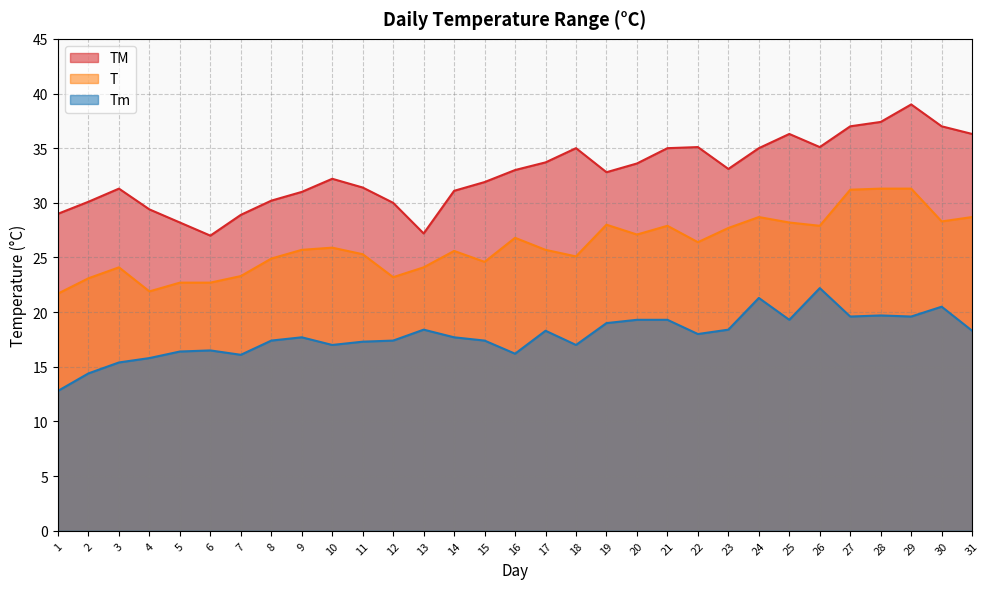

Which category has the highest value across all series?

29